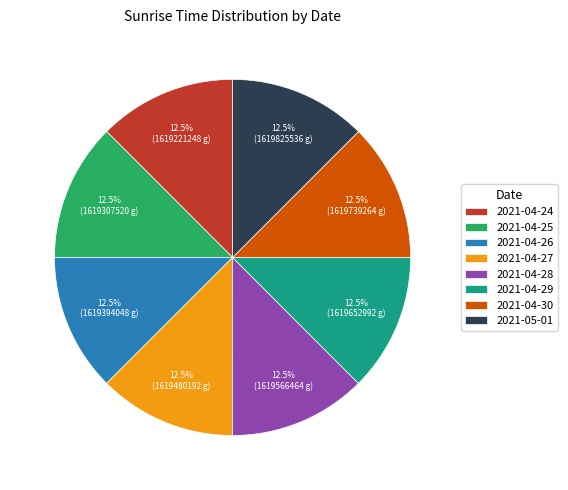

Does any single category account for the majority?

No